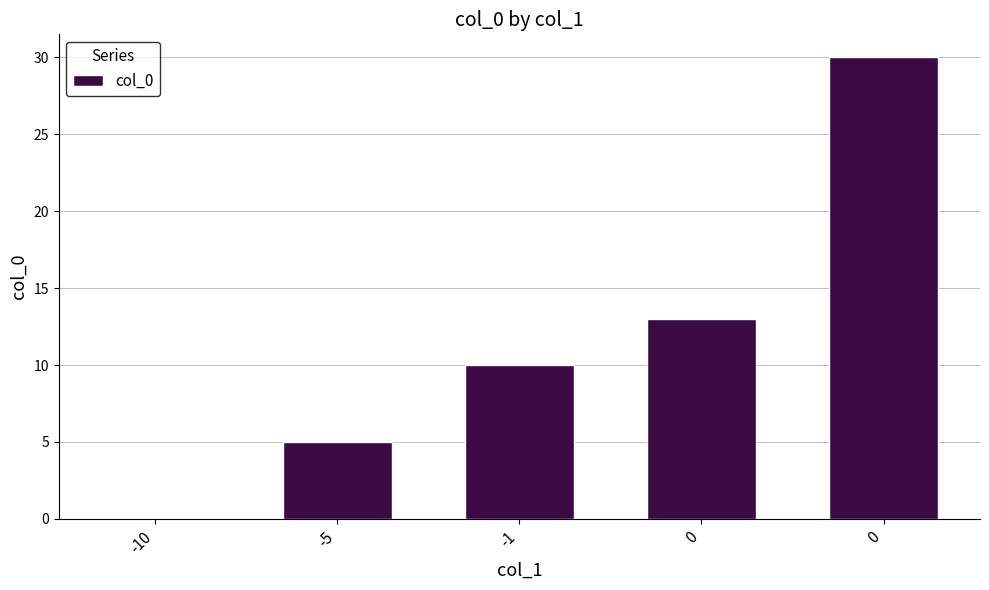

Rank the categories by value from highest to lowest.

0, 0, -1, -5, -10